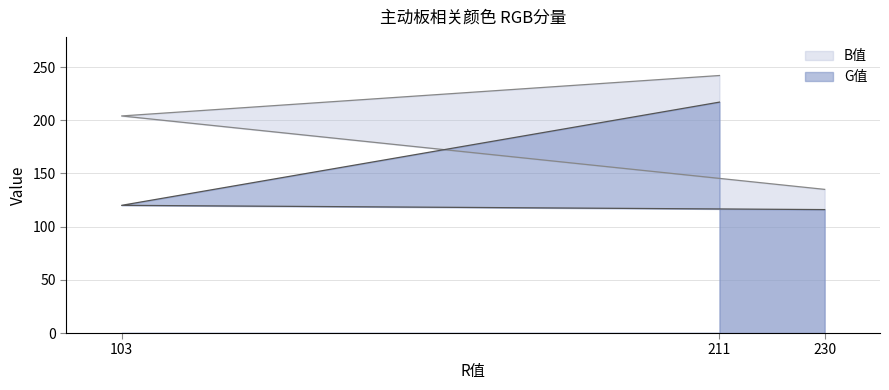

What is the sum of the B值 values at 103 and 230?

339